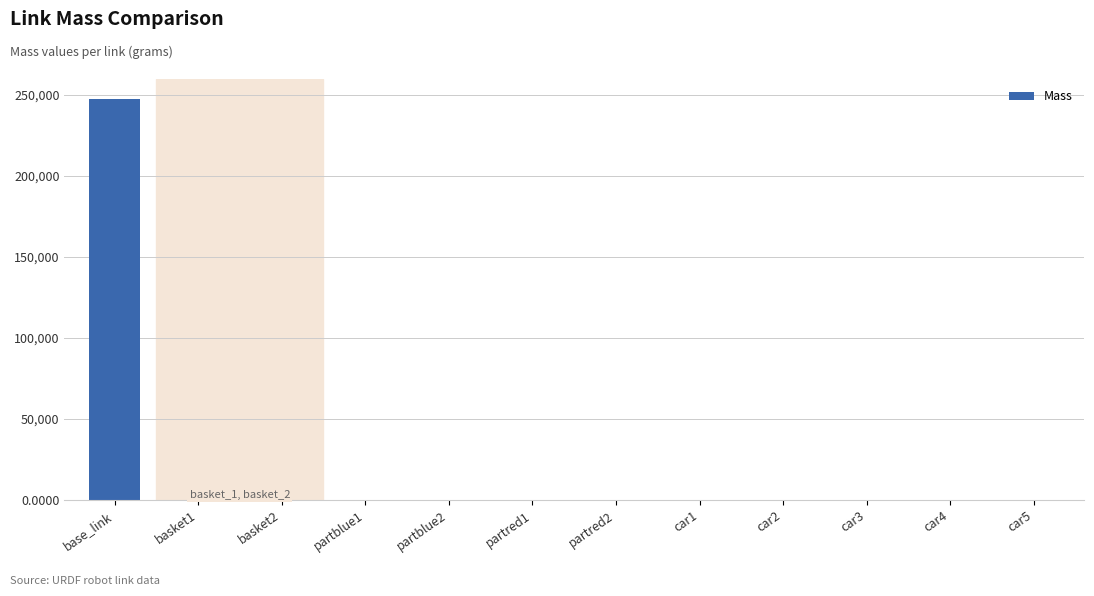

The chart shows a value of 0.0 at car3. True or false?

True